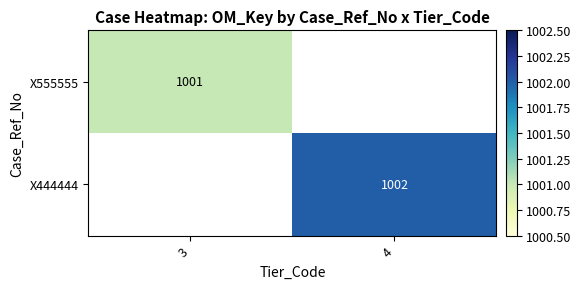

The value of X555555 at 3 is 1001. True or false?

True